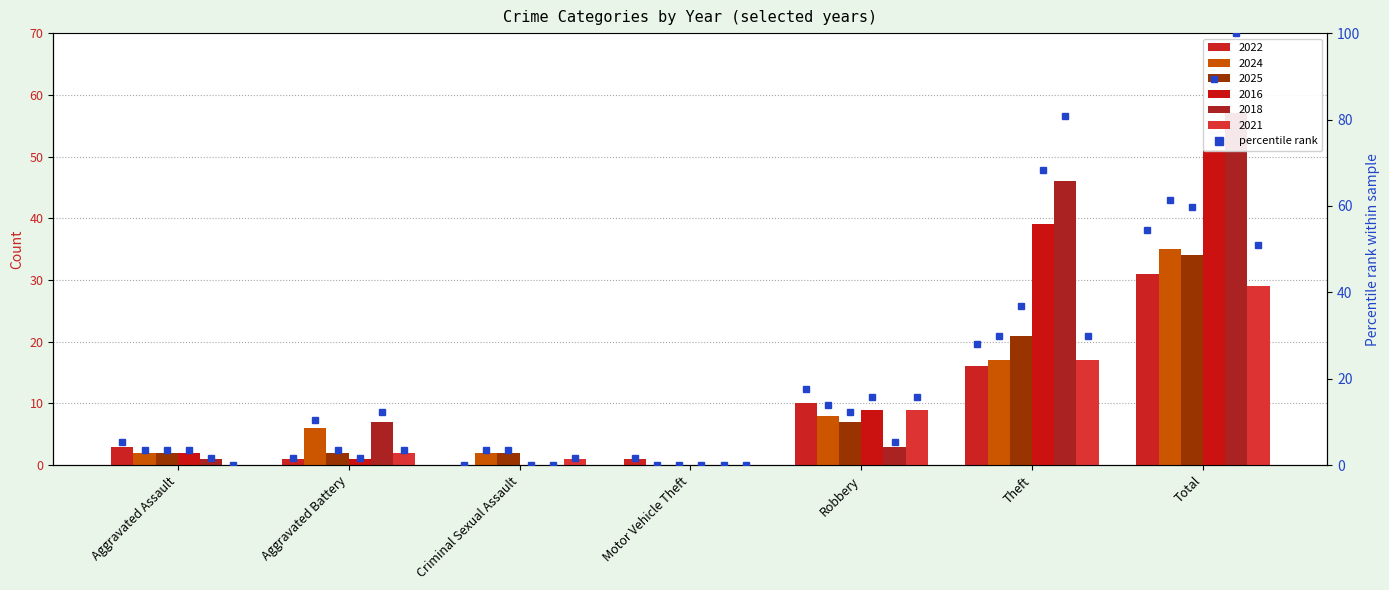

Between Robbery and Criminal Sexual Assault, which is larger?

Robbery